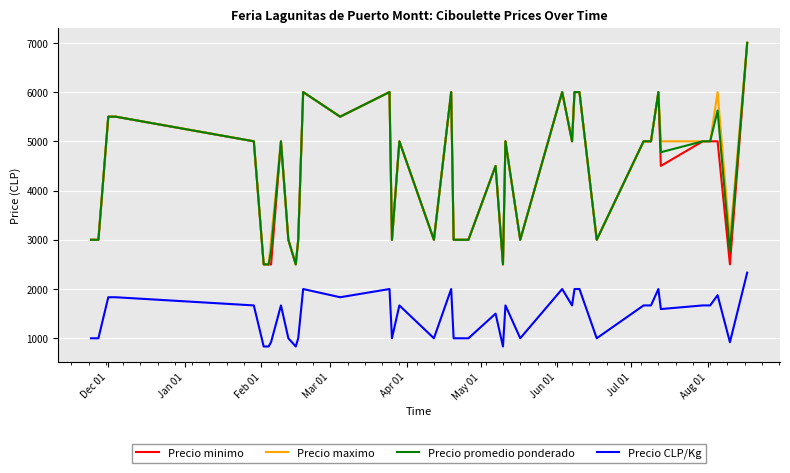

What is the minimum value for Precio minimo?

2500